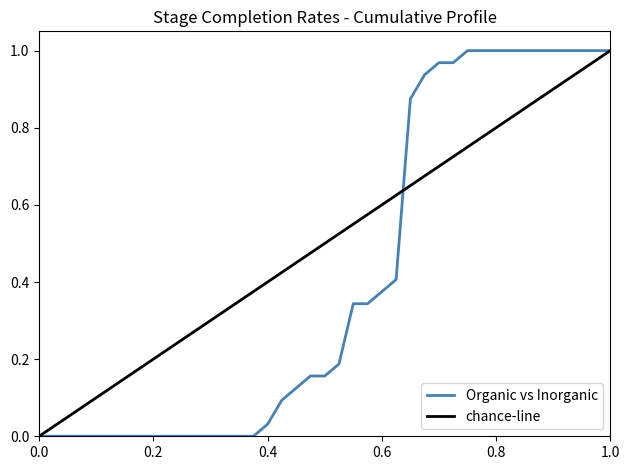

Which category has the highest value across all series?

2